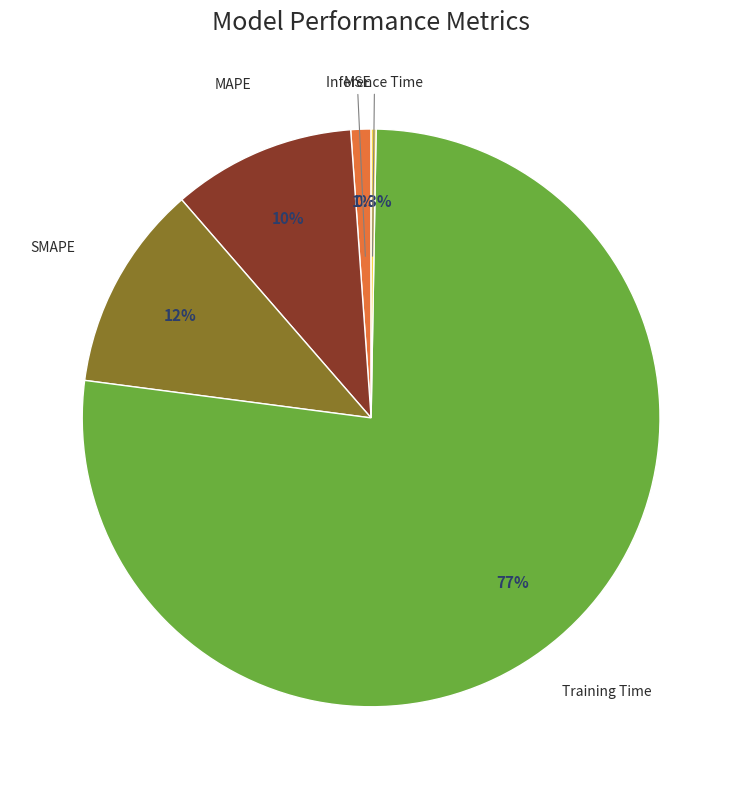

Does MAPE account for over 50% of the chart?

No